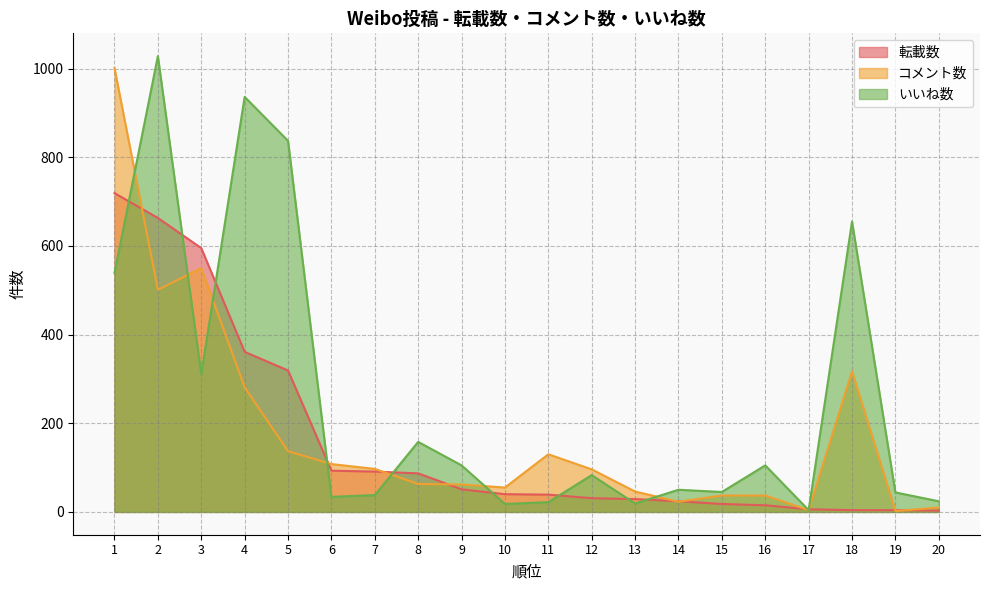

How many lines are shown in the chart?

3